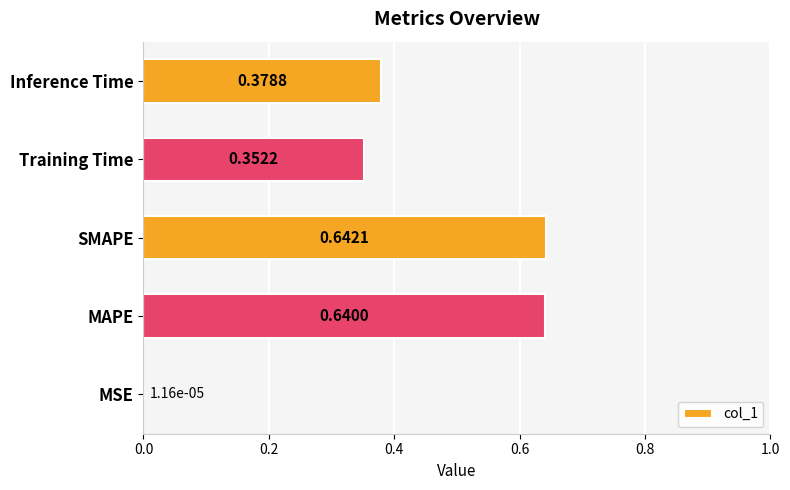

What is the sum of all values?

2.0